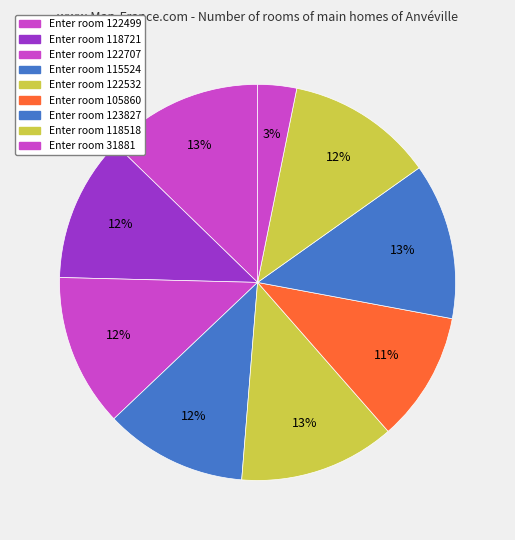

To the nearest percent, what is the difference between the largest and smallest slice percentages?

10%